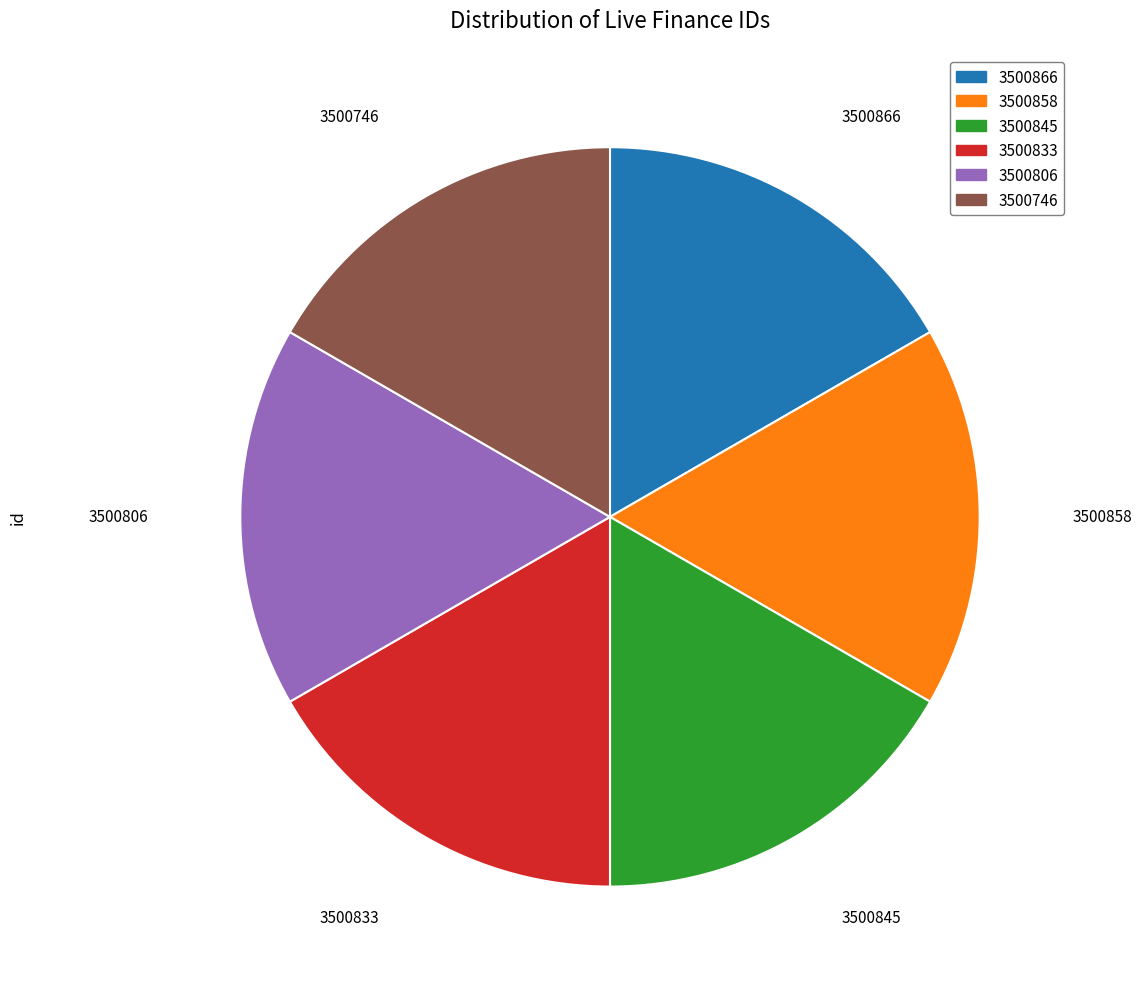

Is the sum of 3500833 and 3500806 greater than half?

No